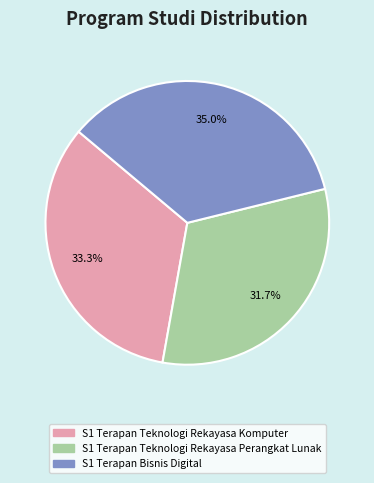

The S1 Terapan Teknologi Rekayasa Perangkat Lunak slice represents 26% of the pie. True or false?

False